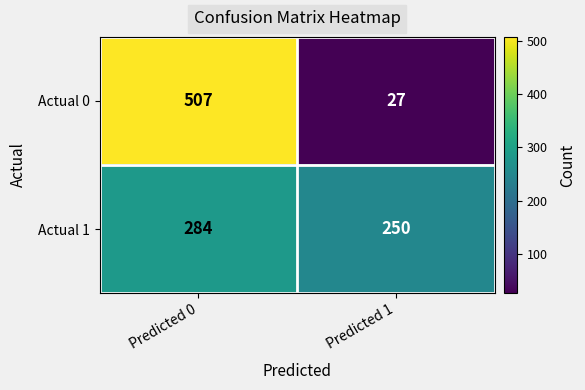

What is the average value of the Actual 0 series?

267